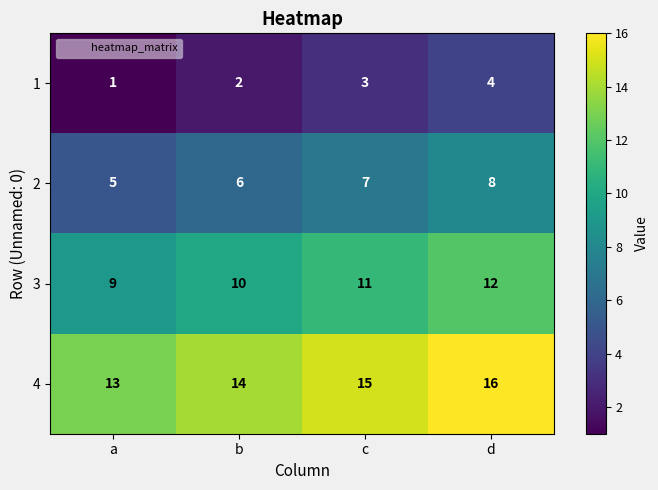

What is the difference between the highest and lowest values at b?

12